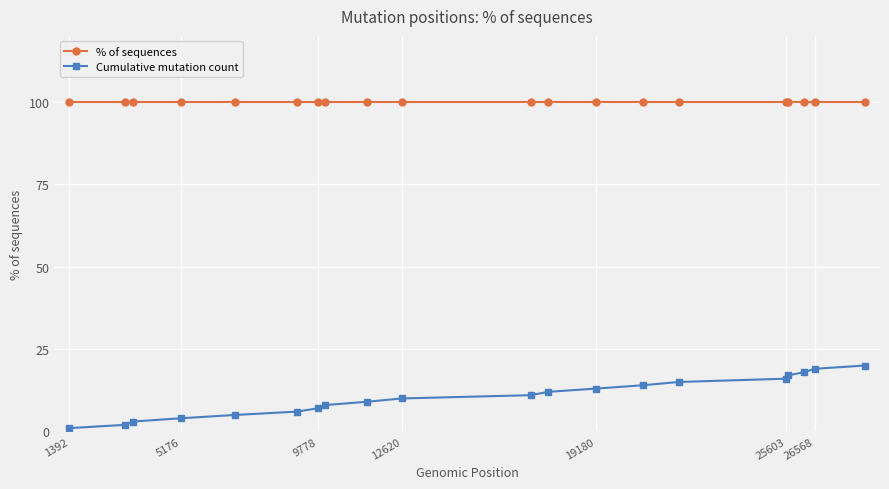

Does the chart have visible grid lines?

Yes